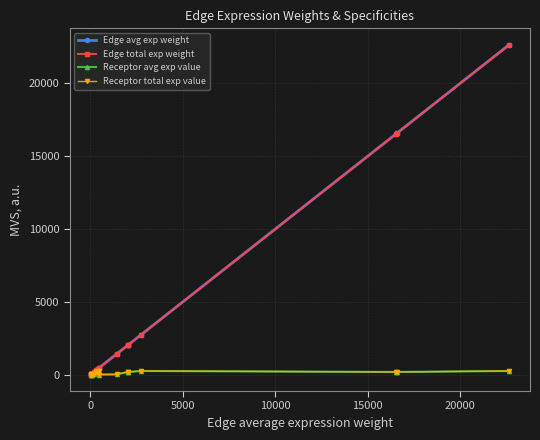

Is this an area chart (filled region under the line)?

No